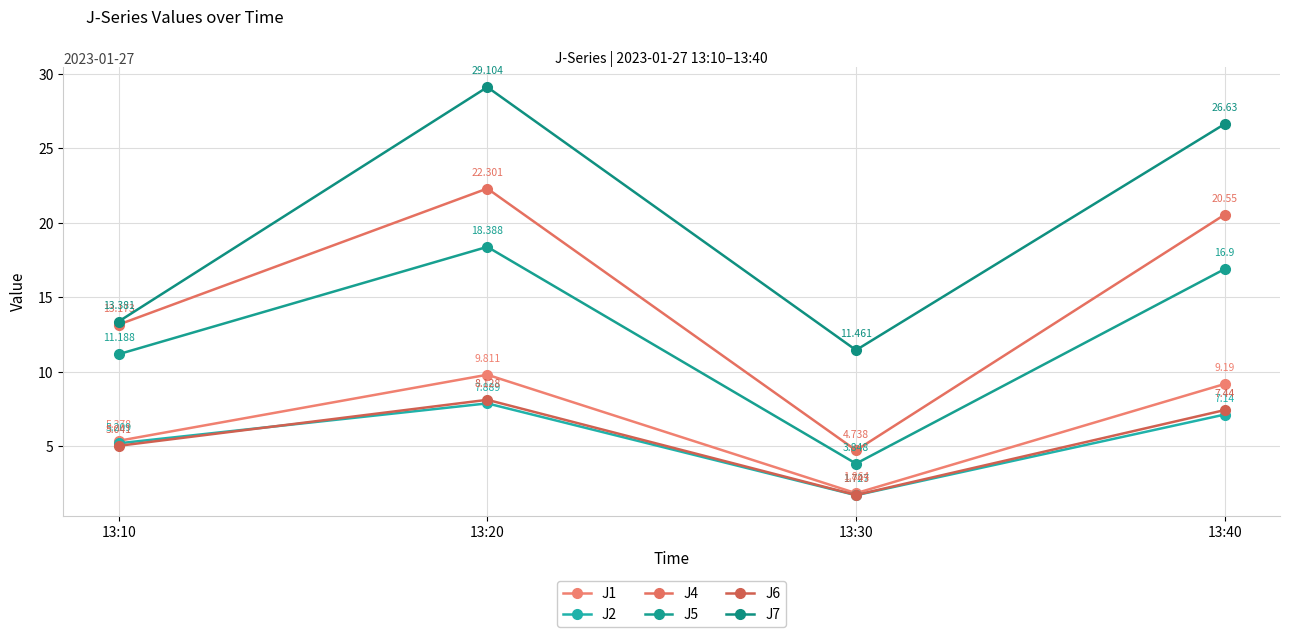

True or false: J4 has more than 2 interior local peaks.

False